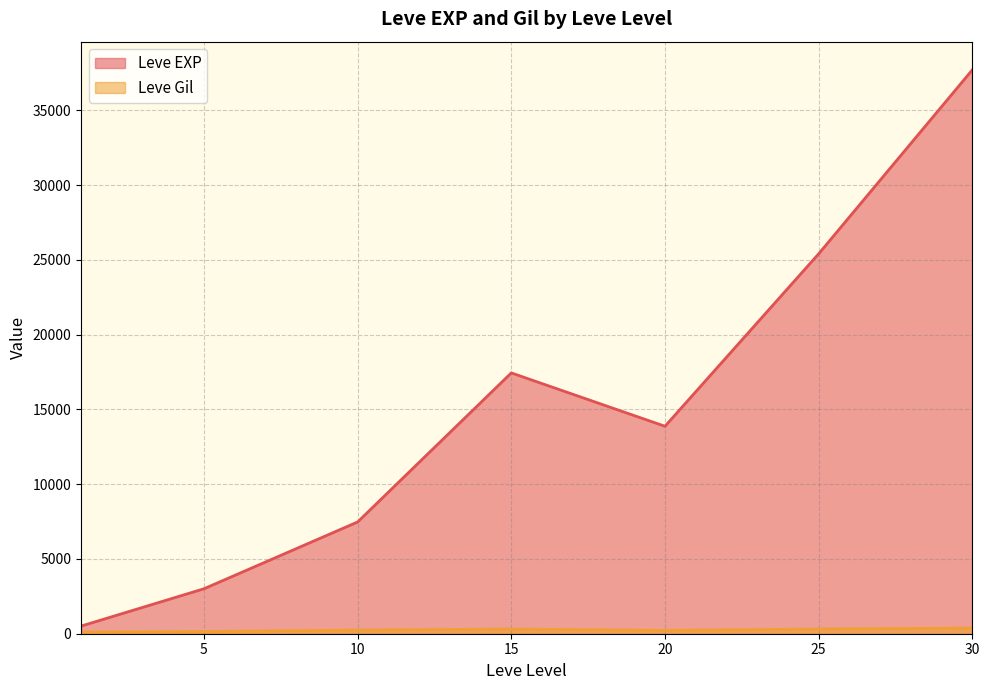

Does the chart display data point markers on the line(s)?

No